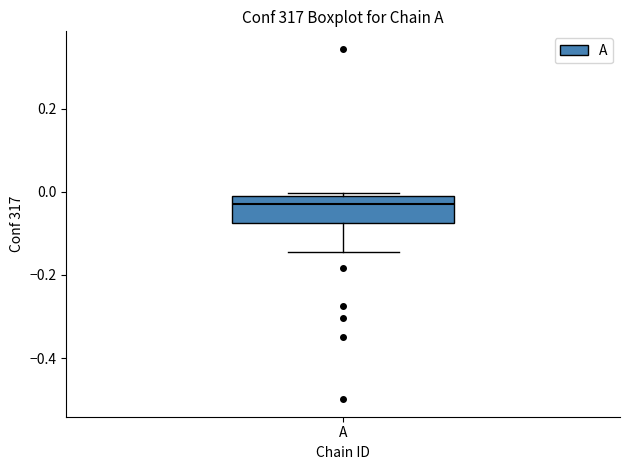

Read this box plot against the y-axis: the position of the median line, the range covered by the box, and the ends of both whiskers. The values are not printed on the chart, so give them approximately, as read against the axis.

median -0.02 (just below the box's upper edge), box -0.08 to -0.02, whiskers -0.14 to 0.00